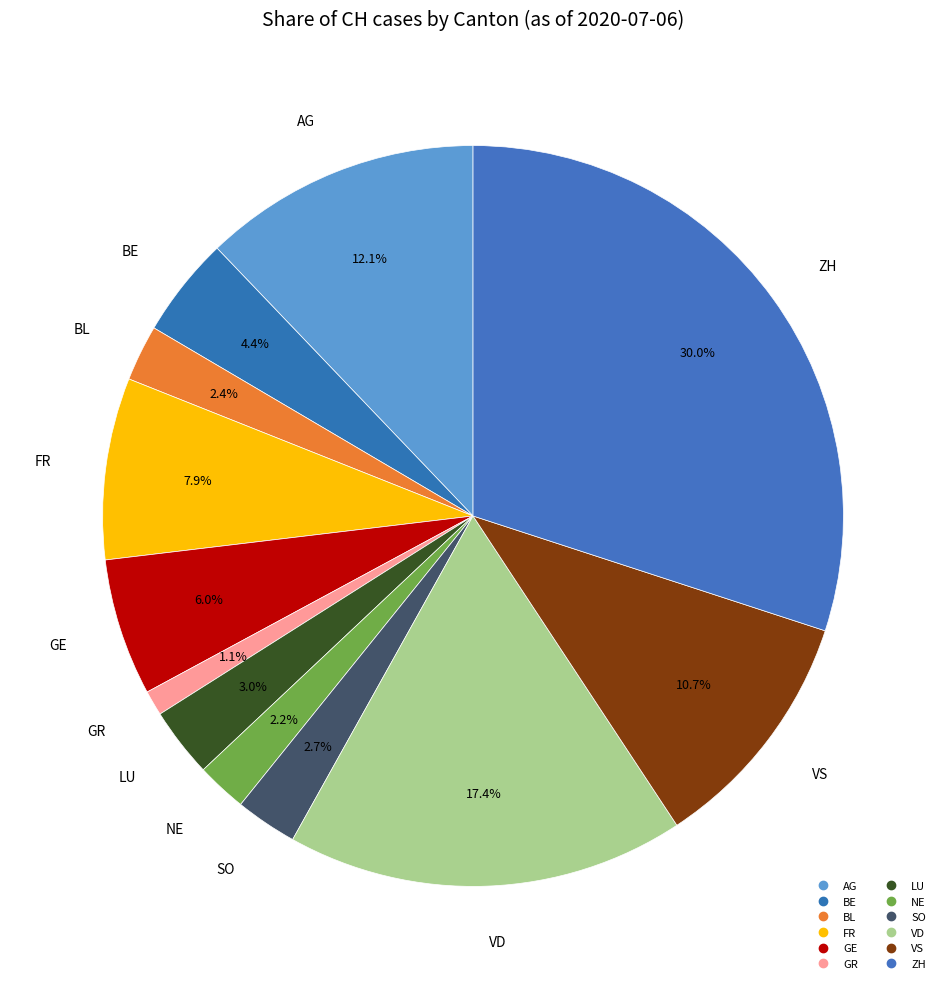

How many segments does this pie chart have?

12